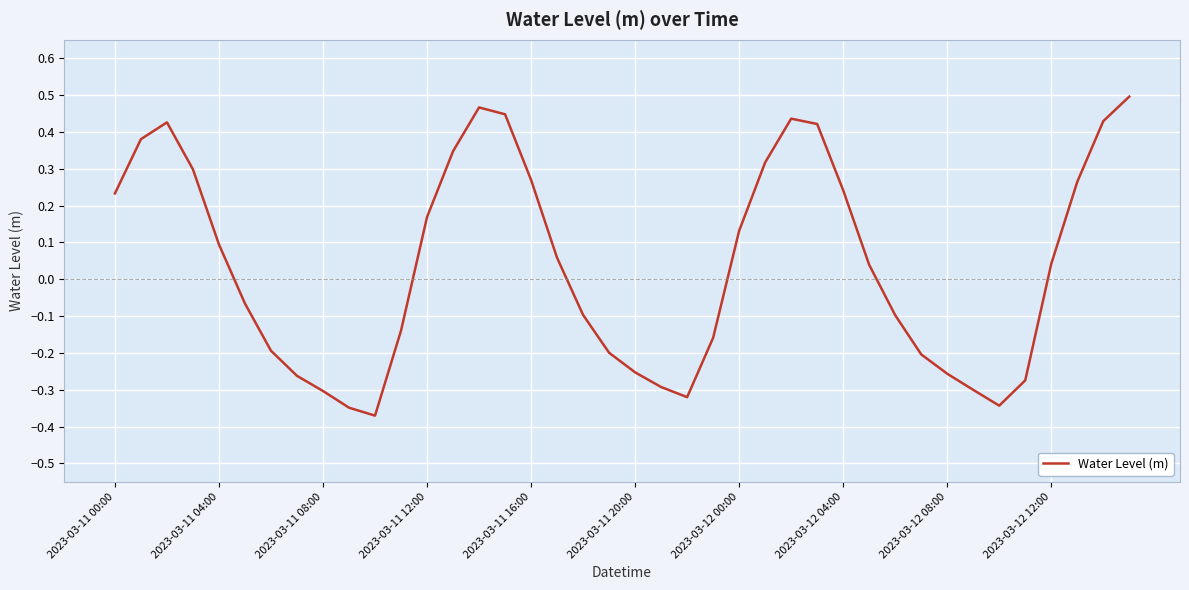

What is the difference between the maximum and minimum values?

0.9